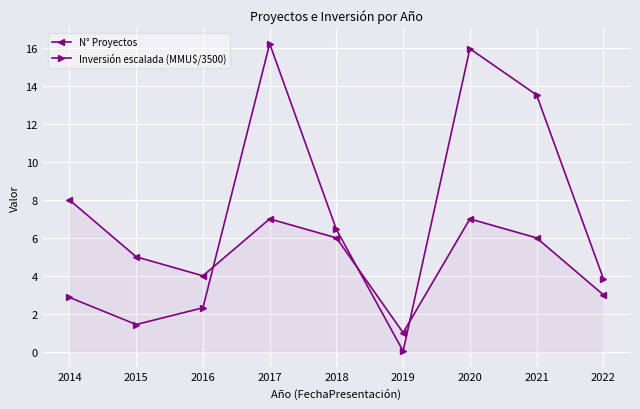

True or false: Inversión escalada (MMU$/3500) and N° Proyectos intersect in this chart.

True